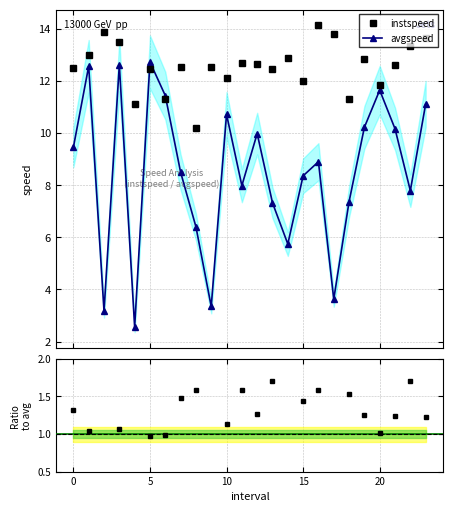

How many data points in instspeed are less than 12?

6